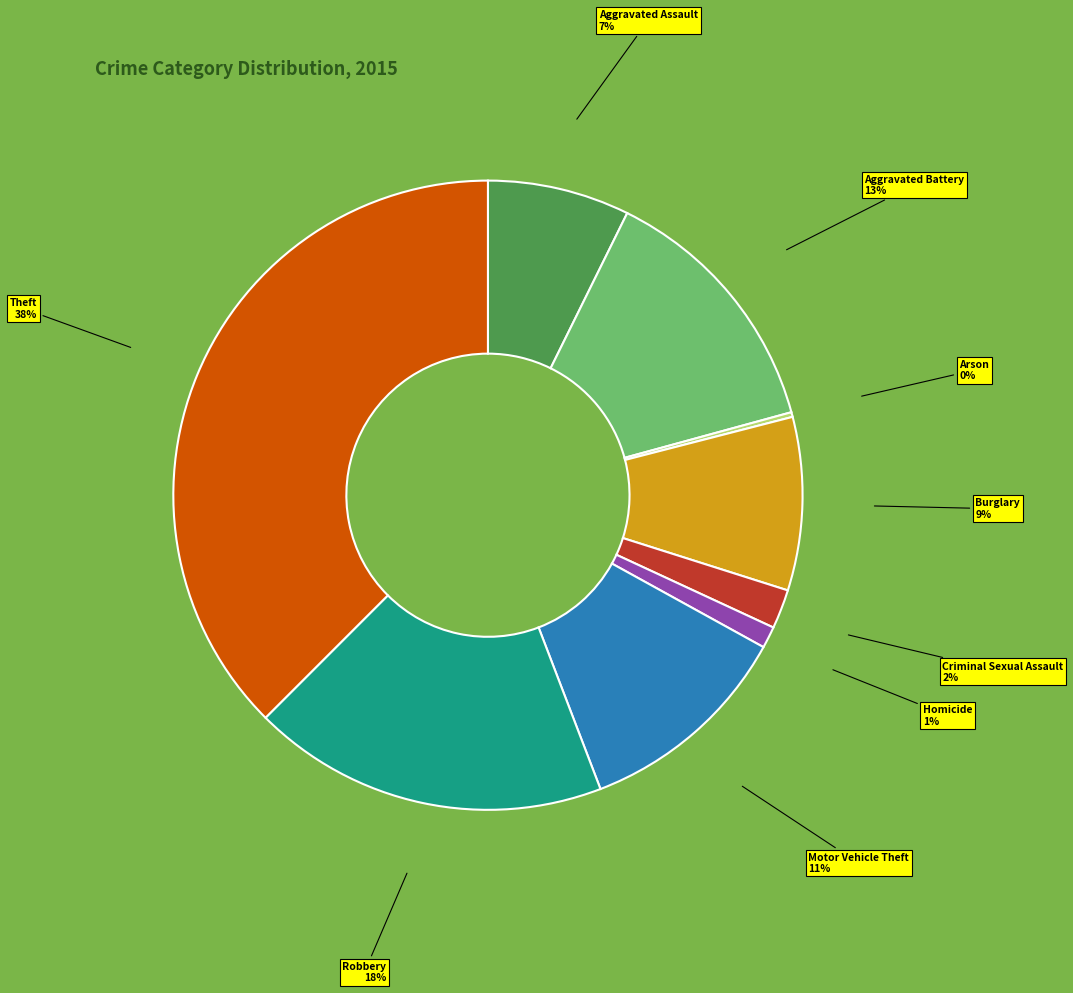

To the nearest percent, what is the average slice percentage?

11%